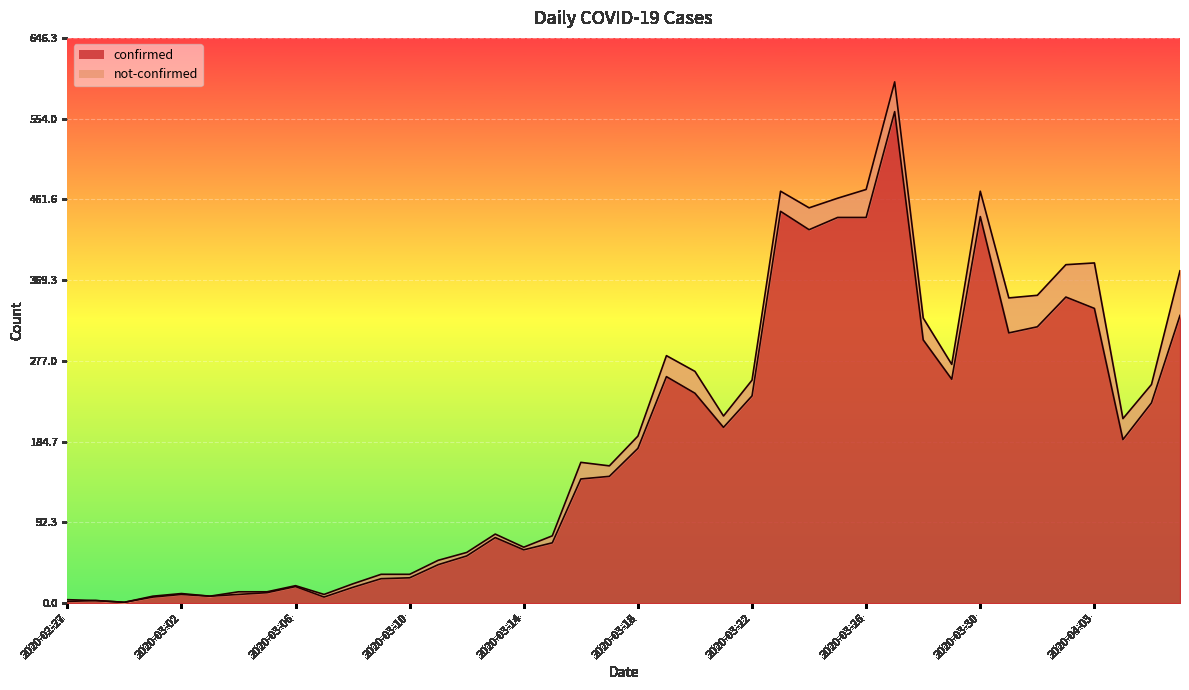

Reading left to right, transcribe all the data shown in this chart.

2020-02-27=2	2020-02-28=3	2020-02-29=1	2020-03-01=7	2020-03-02=10	2020-03-03=8	2020-03-04=10	2020-03-05=12	2020-03-06=19	2020-03-07=7	2020-03-08=18	2020-03-09=28	2020-03-10=29	2020-03-11=44	2020-03-12=54	2020-03-13=75	2020-03-14=61	2020-03-15=69	2020-03-16=142	2020-03-17=145	2020-03-18=177	2020-03-19=259	2020-03-20=240	2020-03-21=201	2020-03-22=237	2020-03-23=448	2020-03-24=427	2020-03-25=441	2020-03-26=441	2020-03-27=562	2020-03-28=301	2020-03-29=256	2020-03-30=442	2020-03-31=309	2020-04-01=316	2020-04-02=350	2020-04-03=337	2020-04-04=187	2020-04-05=229	2020-04-06=329